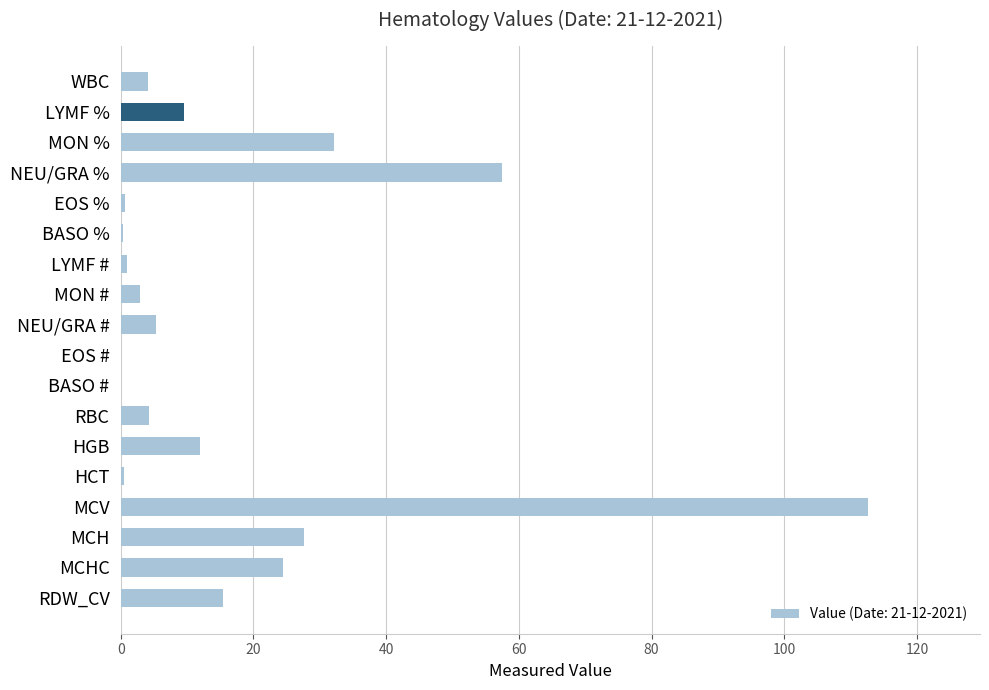

What is the maximum value shown in the chart?

112.6